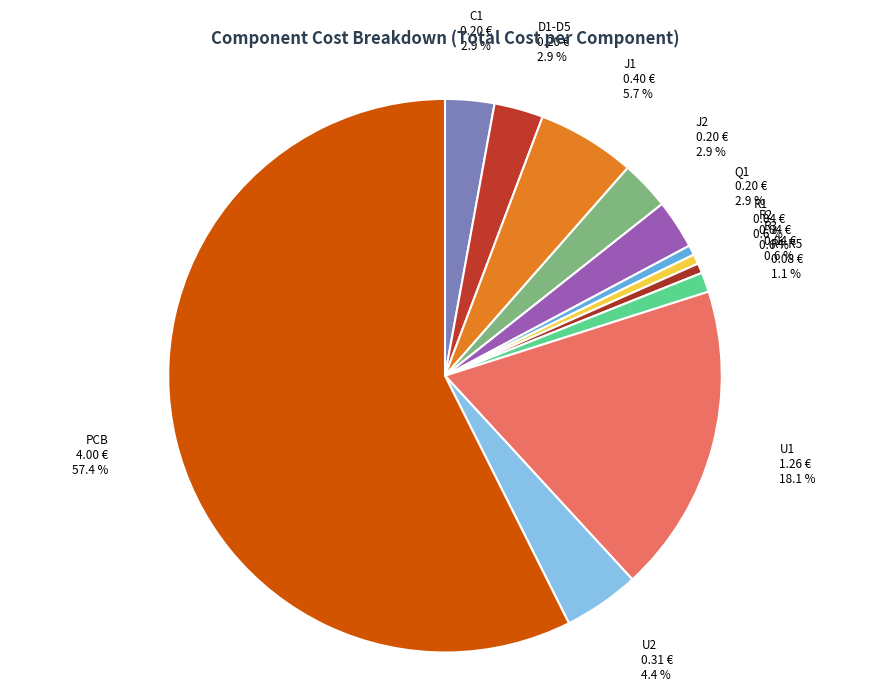

How many segments does this pie chart have?

12